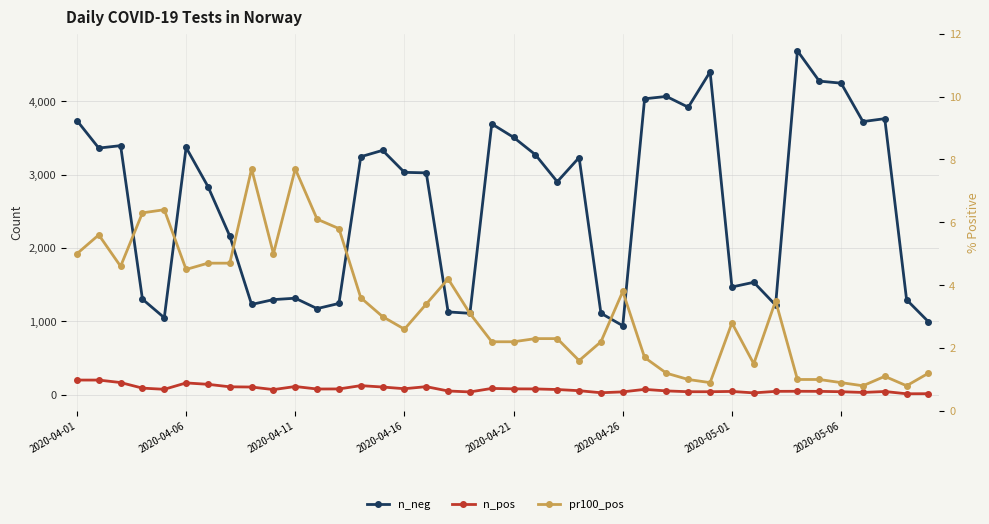

At 2020-04-16, list the series in order from smallest to largest.

pr100_pos, n_pos, n_neg